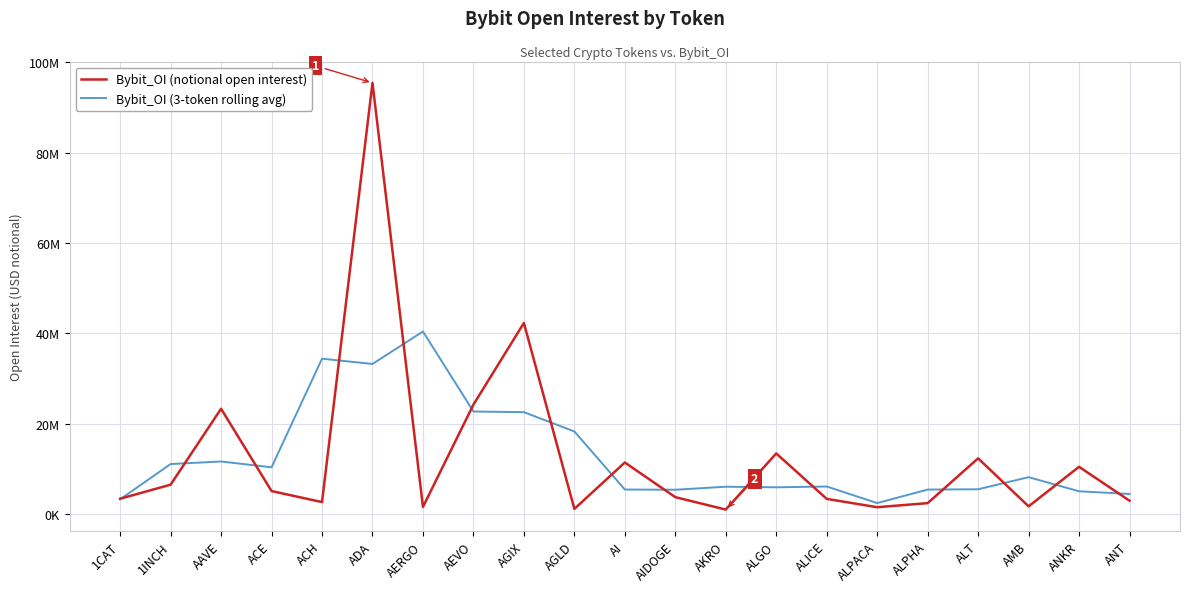

At which label is Bybit_OI (notional open interest) closest to 48229803?

AGIX